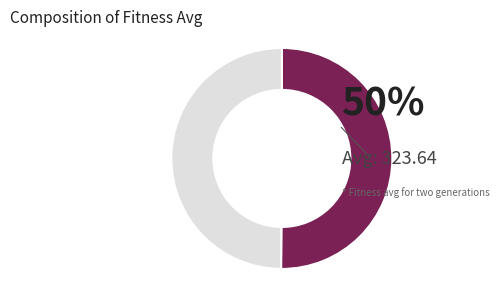

To the nearest percent, what is the average slice percentage?

50%